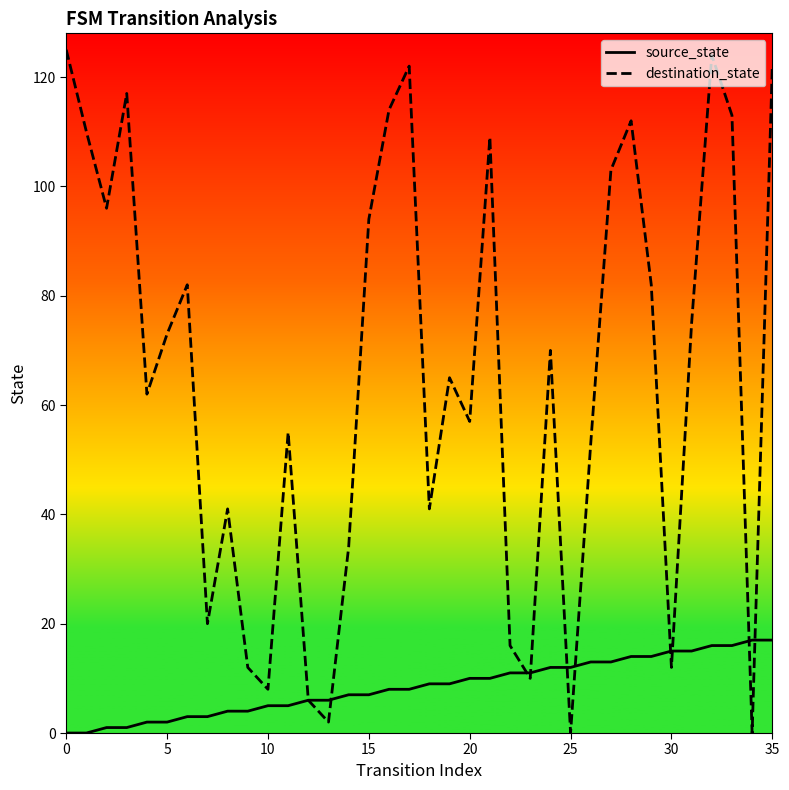

How many lines are shown in the chart?

2